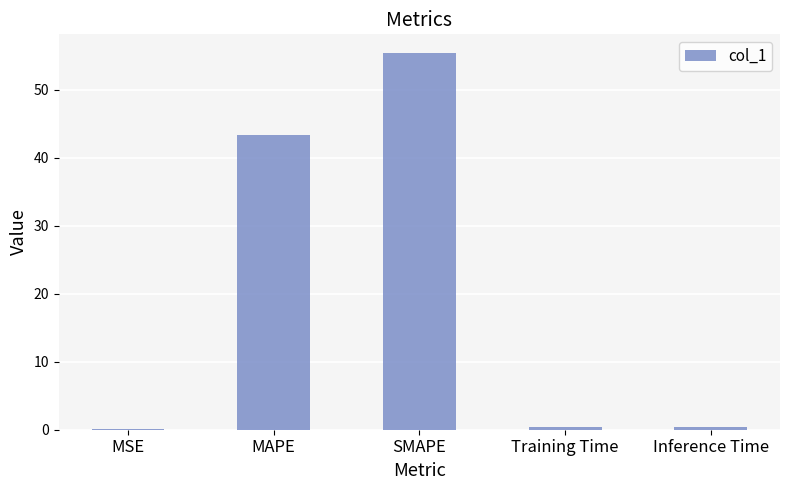

True or false: the data shows 55.4 at SMAPE.

True